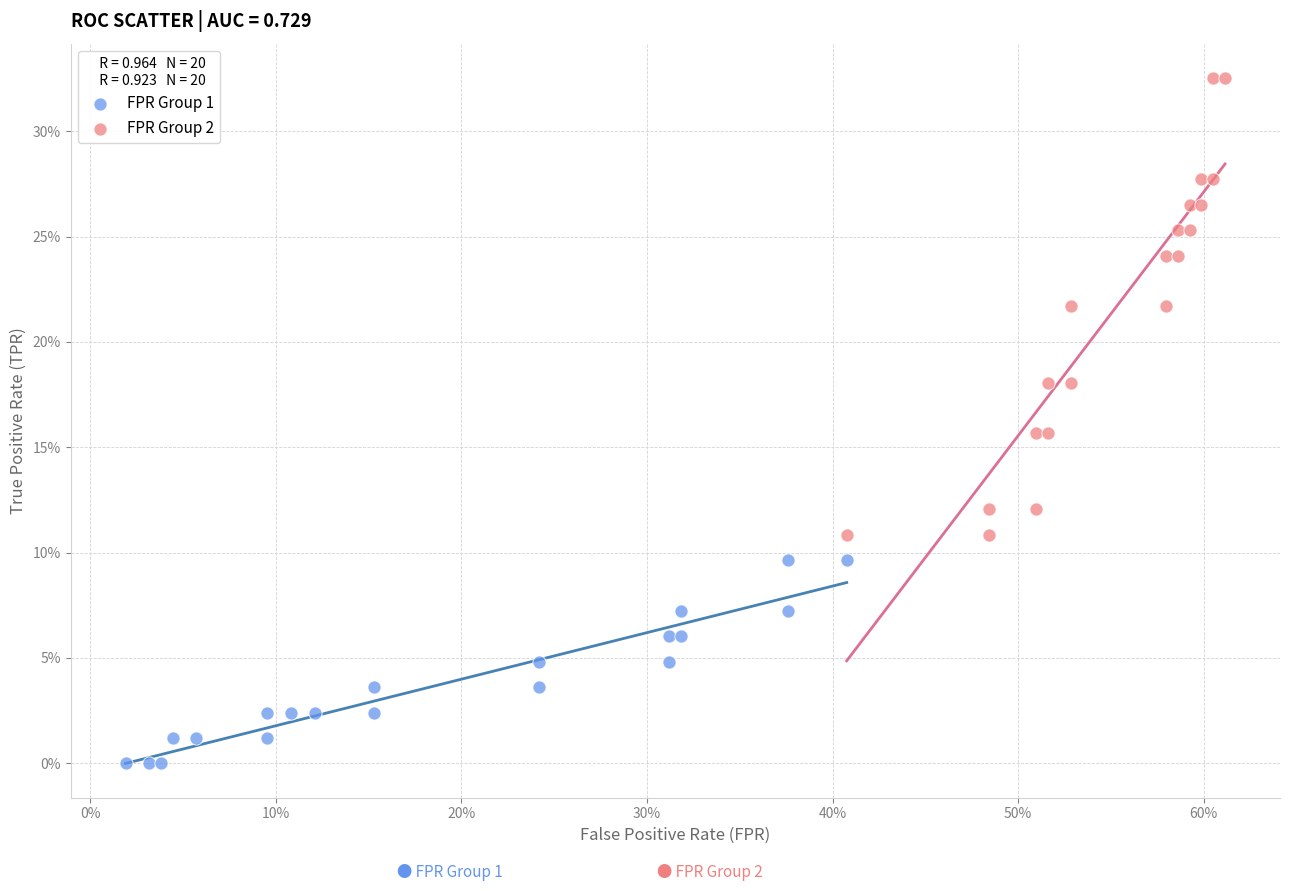

Which series contains the highest Y value?

FPR Group 2